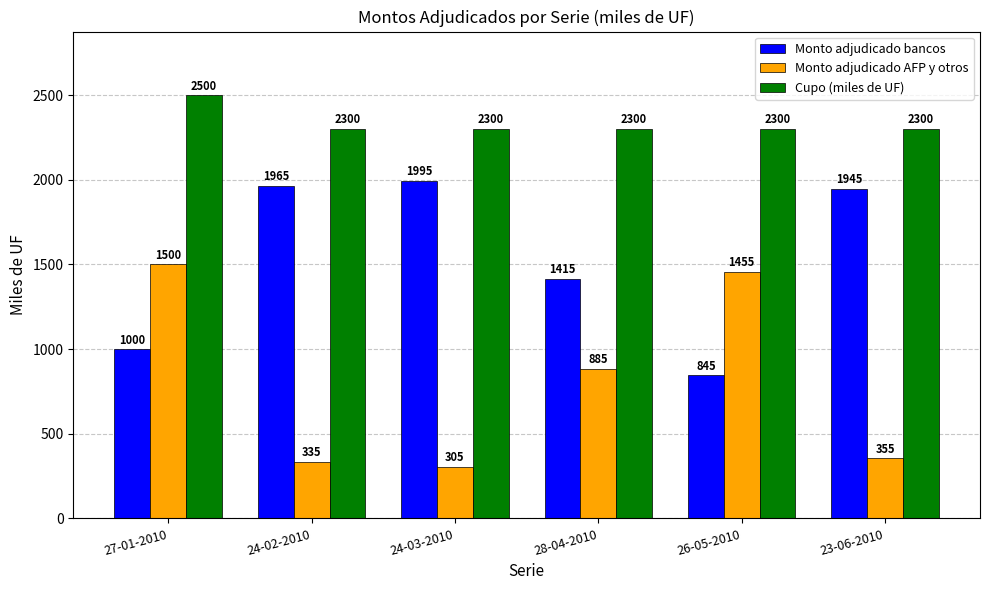

Reading left to right, list all the values displayed in this chart.

Monto adjudicado bancos: 1000	1965	1995	1415	845	1945
Monto adjudicado AFP y otros: 1500	335	305	885	1455	355
Cupo (miles de UF): 2500	2300	2300	2300	2300	2300